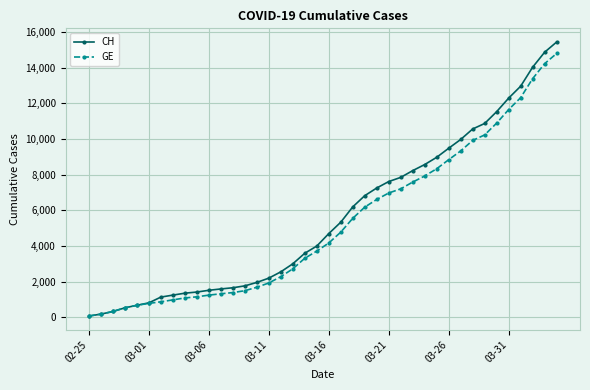

Which series has the largest total across all categories?

CH